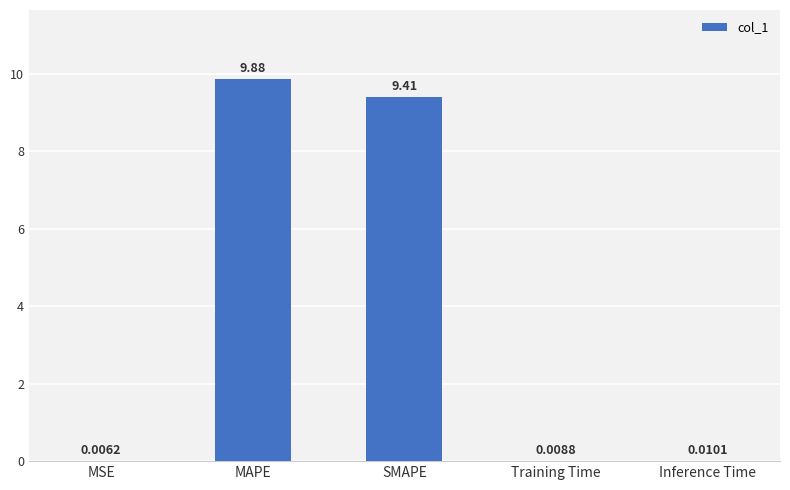

What is the change in value from MAPE to SMAPE?

-0.5